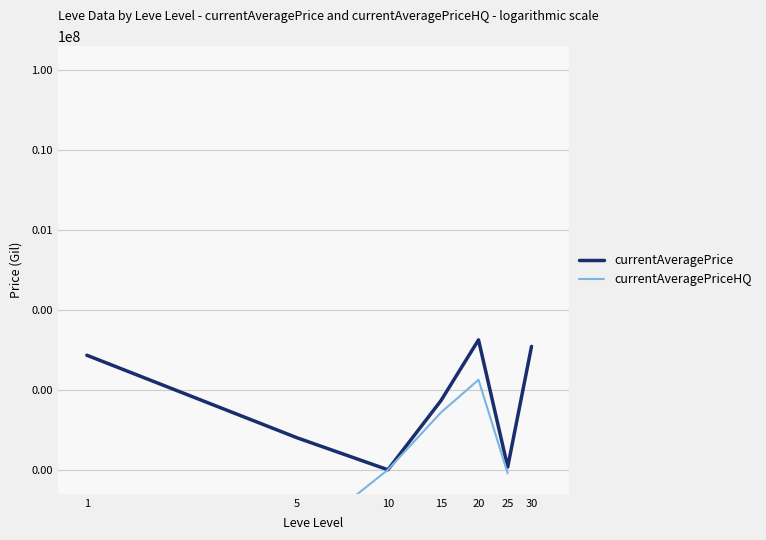

Count the number of categories in the chart.

7